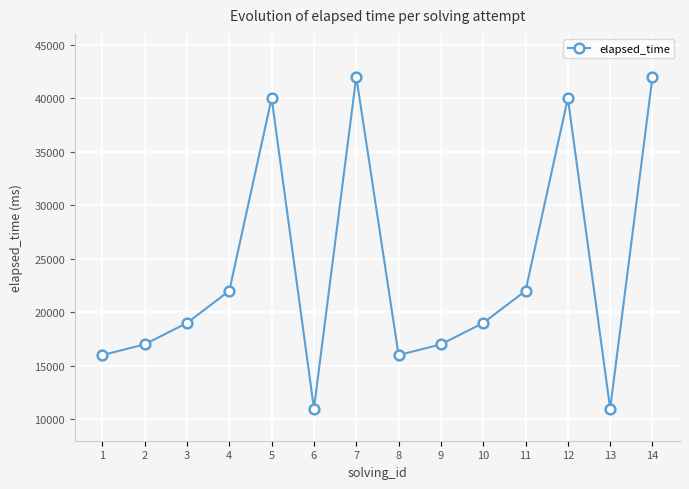

The value at 6 is 11000. True or false?

True